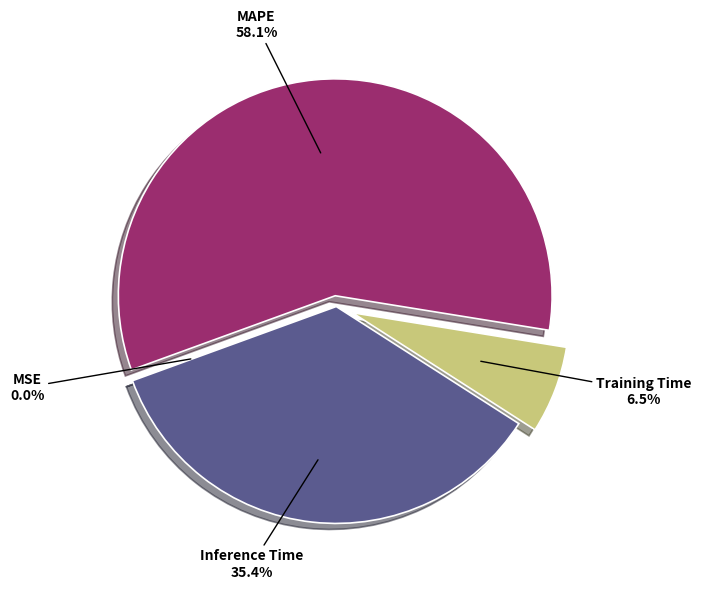

Between Inference Time and MAPE, which is larger?

MAPE